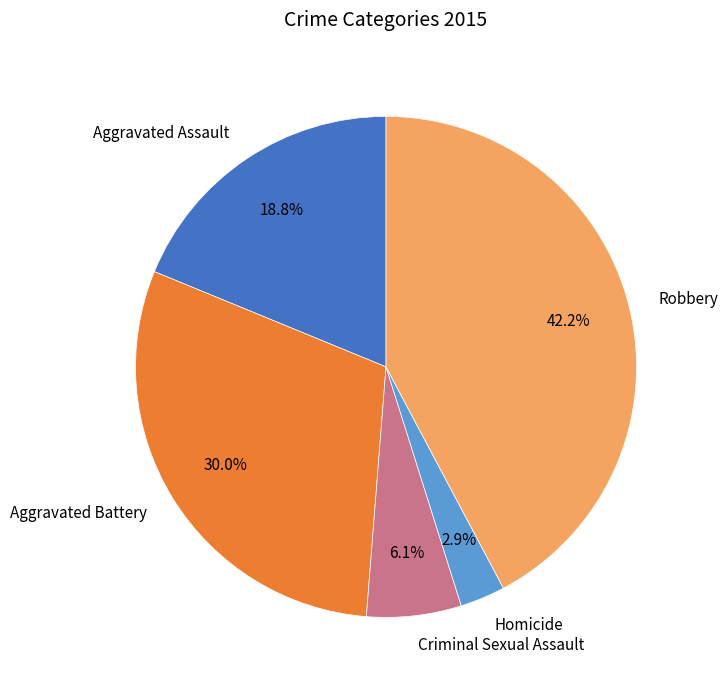

What is the smallest slice in the pie chart?

Homicide